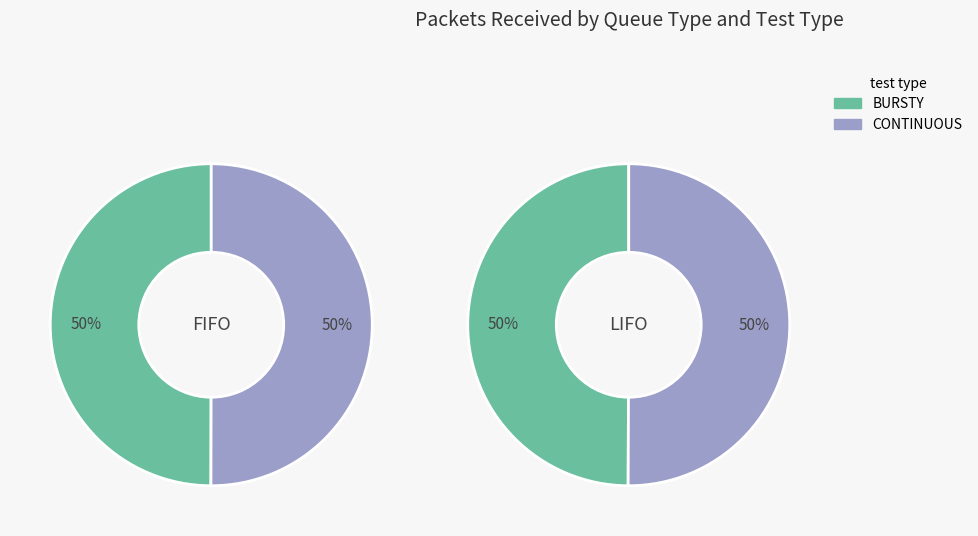

How many slices are in this pie chart?

2